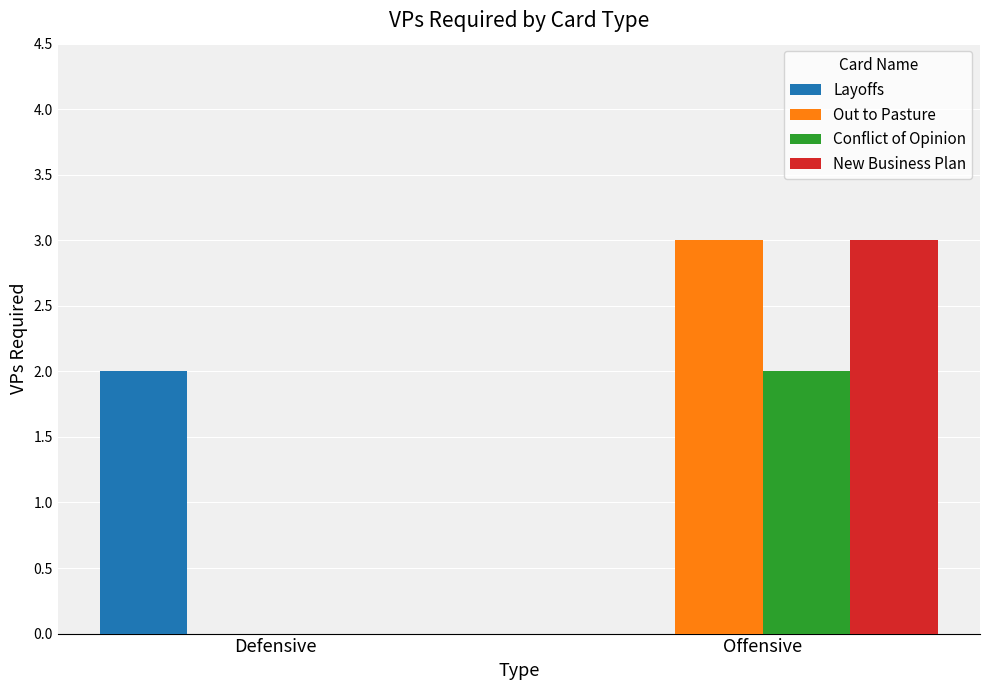

What is the sum of the New Business Plan values at Defensive and Offensive?

3